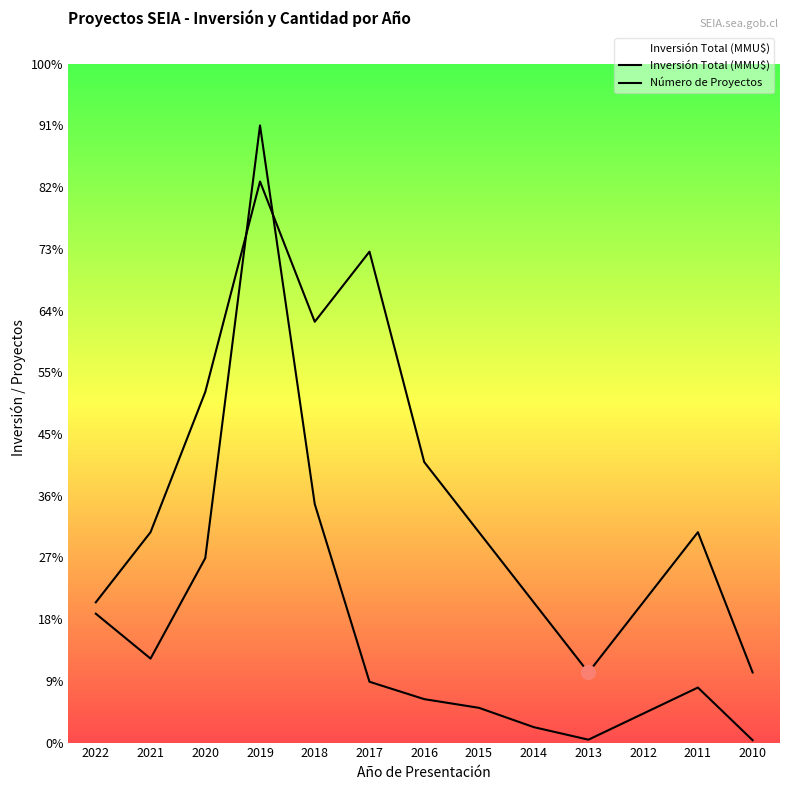

Reading left to right, transcribe all the data shown in this chart.

Inversión Total (MMU$): 2022=44500.0	2021=29000.0	2020=63704.0	2019=213092.0	2018=82331.0	2017=21000.0	2016=15000.0	2015=12000.0	2014=5339.0	2013=1000.0	2012=10000.0	2011=19000.0	2010=815.0
Número de Proyectos: 2022=48430.0	2021=72645.0	2020=121075.0	2019=193720.0	2018=145290.0	2017=169505.0	2016=96860.0	2015=72645.0	2014=48430.0	2013=24215.0	2012=48430.0	2011=72645.0	2010=24215.0